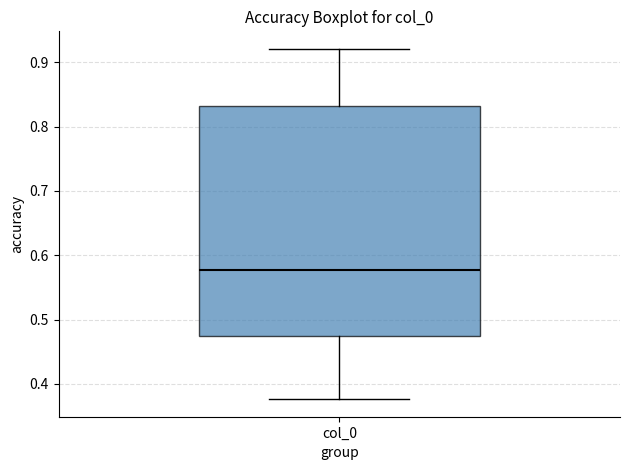

Transcribe this box plot: give where the median line is, the range the box spans, and where the two whiskers end, as read against the y-axis. The values are not printed on the chart, so give them approximately, as read against the axis.

median 0.58, box 0.47 to 0.83, whiskers 0.38 to 0.92